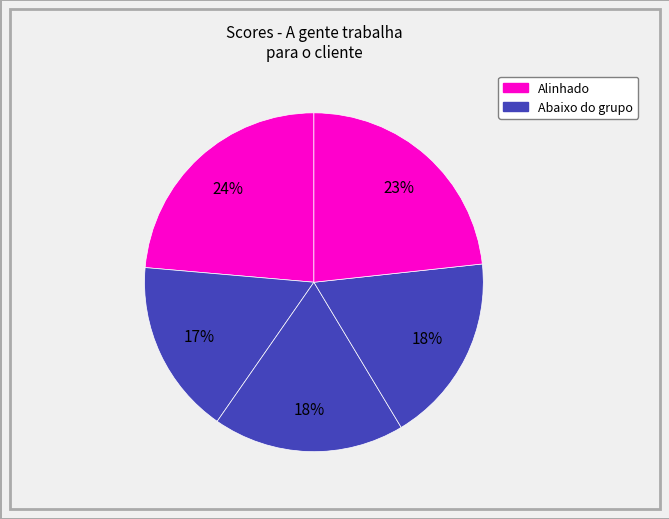

How many segments does this pie chart have?

5